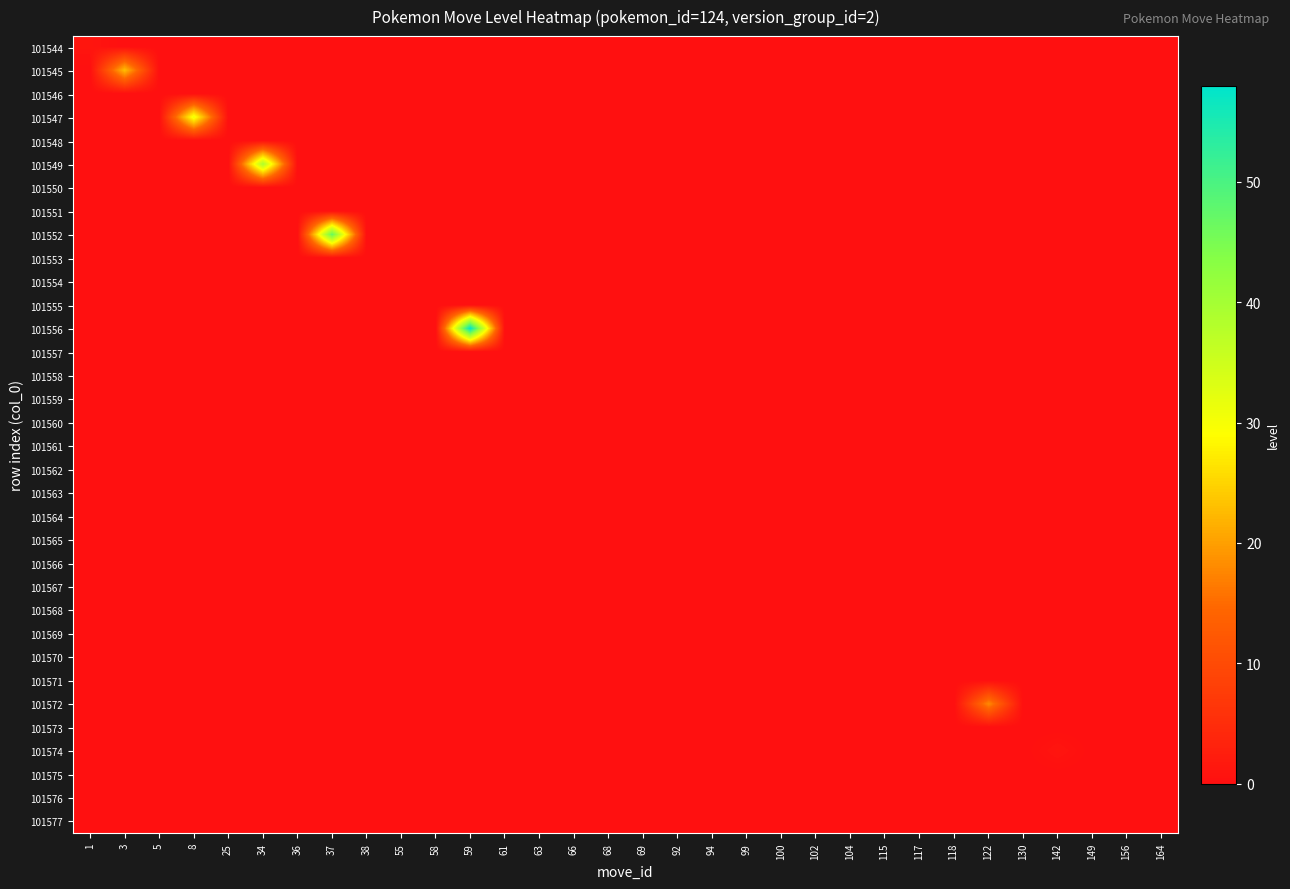

Reading left to right, transcribe all the data shown in this chart.

101544: 1=1	3=0	5=0	8=0	25=0	34=0	36=0	37=0	38=0	55=0	58=0	59=0	61=0	63=0	66=0	68=0	69=0	92=0	94=0	99=0	100=0	102=0	104=0	115=0	117=0	118=0	122=0	130=0	142=0	149=0	156=0	164=0
101545: 1=0	3=23	5=0	8=0	25=0	34=0	36=0	37=0	38=0	55=0	58=0	59=0	61=0	63=0	66=0	68=0	69=0	92=0	94=0	99=0	100=0	102=0	104=0	115=0	117=0	118=0	122=0	130=0	142=0	149=0	156=0	164=0
101546: 1=0	3=0	5=0	8=0	25=0	34=0	36=0	37=0	38=0	55=0	58=0	59=0	61=0	63=0	66=0	68=0	69=0	92=0	94=0	99=0	100=0	102=0	104=0	115=0	117=0	118=0	122=0	130=0	142=0	149=0	156=0	164=0
101547: 1=0	3=0	5=0	8=31	25=0	34=0	36=0	37=0	38=0	55=0	58=0	59=0	61=0	63=0	66=0	68=0	69=0	92=0	94=0	99=0	100=0	102=0	104=0	115=0	117=0	118=0	122=0	130=0	142=0	149=0	156=0	164=0
101548: 1=0	3=0	5=0	8=0	25=0	34=0	36=0	37=0	38=0	55=0	58=0	59=0	61=0	63=0	66=0	68=0	69=0	92=0	94=0	99=0	100=0	102=0	104=0	115=0	117=0	118=0	122=0	130=0	142=0	149=0	156=0	164=0
101549: 1=0	3=0	5=0	8=0	25=0	34=39	36=0	37=0	38=0	55=0	58=0	59=0	61=0	63=0	66=0	68=0	69=0	92=0	94=0	99=0	100=0	102=0	104=0	115=0	117=0	118=0	122=0	130=0	142=0	149=0	156=0	164=0
101550: 1=0	3=0	5=0	8=0	25=0	34=0	36=0	37=0	38=0	55=0	58=0	59=0	61=0	63=0	66=0	68=0	69=0	92=0	94=0	99=0	100=0	102=0	104=0	115=0	117=0	118=0	122=0	130=0	142=0	149=0	156=0	164=0
101551: 1=0	3=0	5=0	8=0	25=0	34=0	36=0	37=0	38=0	55=0	58=0	59=0	61=0	63=0	66=0	68=0	69=0	92=0	94=0	99=0	100=0	102=0	104=0	115=0	117=0	118=0	122=0	130=0	142=0	149=0	156=0	164=0
101552: 1=0	3=0	5=0	8=0	25=0	34=0	36=0	37=47	38=0	55=0	58=0	59=0	61=0	63=0	66=0	68=0	69=0	92=0	94=0	99=0	100=0	102=0	104=0	115=0	117=0	118=0	122=0	130=0	142=0	149=0	156=0	164=0
101553: 1=0	3=0	5=0	8=0	25=0	34=0	36=0	37=0	38=0	55=0	58=0	59=0	61=0	63=0	66=0	68=0	69=0	92=0	94=0	99=0	100=0	102=0	104=0	115=0	117=0	118=0	122=0	130=0	142=0	149=0	156=0	164=0
101554: 1=0	3=0	5=0	8=0	25=0	34=0	36=0	37=0	38=0	55=0	58=0	59=0	61=0	63=0	66=0	68=0	69=0	92=0	94=0	99=0	100=0	102=0	104=0	115=0	117=0	118=0	122=0	130=0	142=0	149=0	156=0	164=0
101555: 1=0	3=0	5=0	8=0	25=0	34=0	36=0	37=0	38=0	55=0	58=0	59=0	61=0	63=0	66=0	68=0	69=0	92=0	94=0	99=0	100=0	102=0	104=0	115=0	117=0	118=0	122=0	130=0	142=0	149=0	156=0	164=0
101556: 1=0	3=0	5=0	8=0	25=0	34=0	36=0	37=0	38=0	55=0	58=0	59=58	61=0	63=0	66=0	68=0	69=0	92=0	94=0	99=0	100=0	102=0	104=0	115=0	117=0	118=0	122=0	130=0	142=0	149=0	156=0	164=0
101557: 1=0	3=0	5=0	8=0	25=0	34=0	36=0	37=0	38=0	55=0	58=0	59=0	61=0	63=0	66=0	68=0	69=0	92=0	94=0	99=0	100=0	102=0	104=0	115=0	117=0	118=0	122=0	130=0	142=0	149=0	156=0	164=0
101558: 1=0	3=0	5=0	8=0	25=0	34=0	36=0	37=0	38=0	55=0	58=0	59=0	61=0	63=0	66=0	68=0	69=0	92=0	94=0	99=0	100=0	102=0	104=0	115=0	117=0	118=0	122=0	130=0	142=0	149=0	156=0	164=0
101559: 1=0	3=0	5=0	8=0	25=0	34=0	36=0	37=0	38=0	55=0	58=0	59=0	61=0	63=0	66=0	68=0	69=0	92=0	94=0	99=0	100=0	102=0	104=0	115=0	117=0	118=0	122=0	130=0	142=0	149=0	156=0	164=0
101560: 1=0	3=0	5=0	8=0	25=0	34=0	36=0	37=0	38=0	55=0	58=0	59=0	61=0	63=0	66=0	68=0	69=0	92=0	94=0	99=0	100=0	102=0	104=0	115=0	117=0	118=0	122=0	130=0	142=0	149=0	156=0	164=0
101561: 1=0	3=0	5=0	8=0	25=0	34=0	36=0	37=0	38=0	55=0	58=0	59=0	61=0	63=0	66=0	68=0	69=0	92=0	94=0	99=0	100=0	102=0	104=0	115=0	117=0	118=0	122=0	130=0	142=0	149=0	156=0	164=0
101562: 1=0	3=0	5=0	8=0	25=0	34=0	36=0	37=0	38=0	55=0	58=0	59=0	61=0	63=0	66=0	68=0	69=0	92=0	94=0	99=0	100=0	102=0	104=0	115=0	117=0	118=0	122=0	130=0	142=0	149=0	156=0	164=0
101563: 1=0	3=0	5=0	8=0	25=0	34=0	36=0	37=0	38=0	55=0	58=0	59=0	61=0	63=0	66=0	68=0	69=0	92=0	94=0	99=0	100=0	102=0	104=0	115=0	117=0	118=0	122=0	130=0	142=0	149=0	156=0	164=0
101564: 1=0	3=0	5=0	8=0	25=0	34=0	36=0	37=0	38=0	55=0	58=0	59=0	61=0	63=0	66=0	68=0	69=0	92=0	94=0	99=0	100=0	102=0	104=0	115=0	117=0	118=0	122=0	130=0	142=0	149=0	156=0	164=0
101565: 1=0	3=0	5=0	8=0	25=0	34=0	36=0	37=0	38=0	55=0	58=0	59=0	61=0	63=0	66=0	68=0	69=0	92=0	94=0	99=0	100=0	102=0	104=0	115=0	117=0	118=0	122=0	130=0	142=0	149=0	156=0	164=0
101566: 1=0	3=0	5=0	8=0	25=0	34=0	36=0	37=0	38=0	55=0	58=0	59=0	61=0	63=0	66=0	68=0	69=0	92=0	94=0	99=0	100=0	102=0	104=0	115=0	117=0	118=0	122=0	130=0	142=0	149=0	156=0	164=0
101567: 1=0	3=0	5=0	8=0	25=0	34=0	36=0	37=0	38=0	55=0	58=0	59=0	61=0	63=0	66=0	68=0	69=0	92=0	94=0	99=0	100=0	102=0	104=0	115=0	117=0	118=0	122=0	130=0	142=0	149=0	156=0	164=0
101568: 1=0	3=0	5=0	8=0	25=0	34=0	36=0	37=0	38=0	55=0	58=0	59=0	61=0	63=0	66=0	68=0	69=0	92=0	94=0	99=0	100=0	102=0	104=0	115=0	117=0	118=0	122=0	130=0	142=0	149=0	156=0	164=0
101569: 1=0	3=0	5=0	8=0	25=0	34=0	36=0	37=0	38=0	55=0	58=0	59=0	61=0	63=0	66=0	68=0	69=0	92=0	94=0	99=0	100=0	102=0	104=0	115=0	117=0	118=0	122=0	130=0	142=0	149=0	156=0	164=0
101570: 1=0	3=0	5=0	8=0	25=0	34=0	36=0	37=0	38=0	55=0	58=0	59=0	61=0	63=0	66=0	68=0	69=0	92=0	94=0	99=0	100=0	102=0	104=0	115=0	117=0	118=0	122=0	130=0	142=0	149=0	156=0	164=0
101571: 1=0	3=0	5=0	8=0	25=0	34=0	36=0	37=0	38=0	55=0	58=0	59=0	61=0	63=0	66=0	68=0	69=0	92=0	94=0	99=0	100=0	102=0	104=0	115=0	117=0	118=0	122=0	130=0	142=0	149=0	156=0	164=0
101572: 1=0	3=0	5=0	8=0	25=0	34=0	36=0	37=0	38=0	55=0	58=0	59=0	61=0	63=0	66=0	68=0	69=0	92=0	94=0	99=0	100=0	102=0	104=0	115=0	117=0	118=0	122=18	130=0	142=0	149=0	156=0	164=0
101573: 1=0	3=0	5=0	8=0	25=0	34=0	36=0	37=0	38=0	55=0	58=0	59=0	61=0	63=0	66=0	68=0	69=0	92=0	94=0	99=0	100=0	102=0	104=0	115=0	117=0	118=0	122=0	130=0	142=0	149=0	156=0	164=0
101574: 1=0	3=0	5=0	8=0	25=0	34=0	36=0	37=0	38=0	55=0	58=0	59=0	61=0	63=0	66=0	68=0	69=0	92=0	94=0	99=0	100=0	102=0	104=0	115=0	117=0	118=0	122=0	130=0	142=1	149=0	156=0	164=0
101575: 1=0	3=0	5=0	8=0	25=0	34=0	36=0	37=0	38=0	55=0	58=0	59=0	61=0	63=0	66=0	68=0	69=0	92=0	94=0	99=0	100=0	102=0	104=0	115=0	117=0	118=0	122=0	130=0	142=0	149=0	156=0	164=0
101576: 1=0	3=0	5=0	8=0	25=0	34=0	36=0	37=0	38=0	55=0	58=0	59=0	61=0	63=0	66=0	68=0	69=0	92=0	94=0	99=0	100=0	102=0	104=0	115=0	117=0	118=0	122=0	130=0	142=0	149=0	156=0	164=0
101577: 1=0	3=0	5=0	8=0	25=0	34=0	36=0	37=0	38=0	55=0	58=0	59=0	61=0	63=0	66=0	68=0	69=0	92=0	94=0	99=0	100=0	102=0	104=0	115=0	117=0	118=0	122=0	130=0	142=0	149=0	156=0	164=0